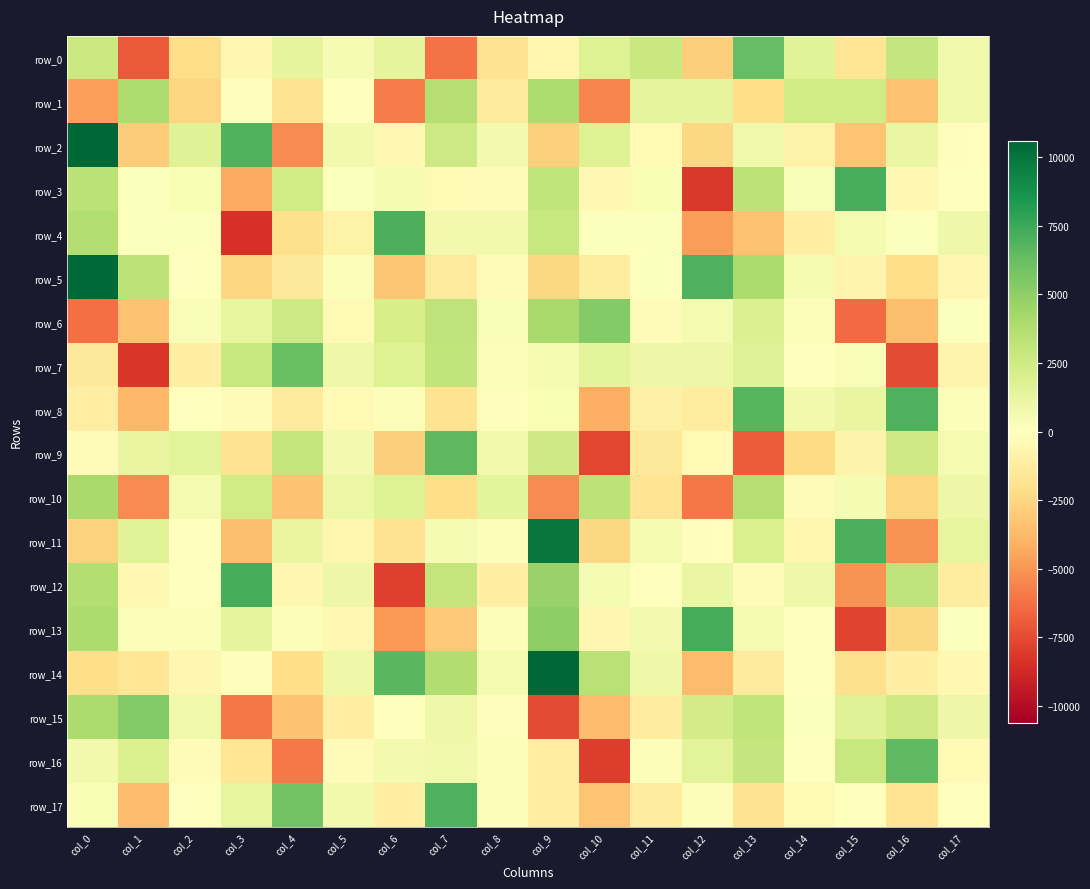

Which series changed the most between col_3 and col_5?

row_4